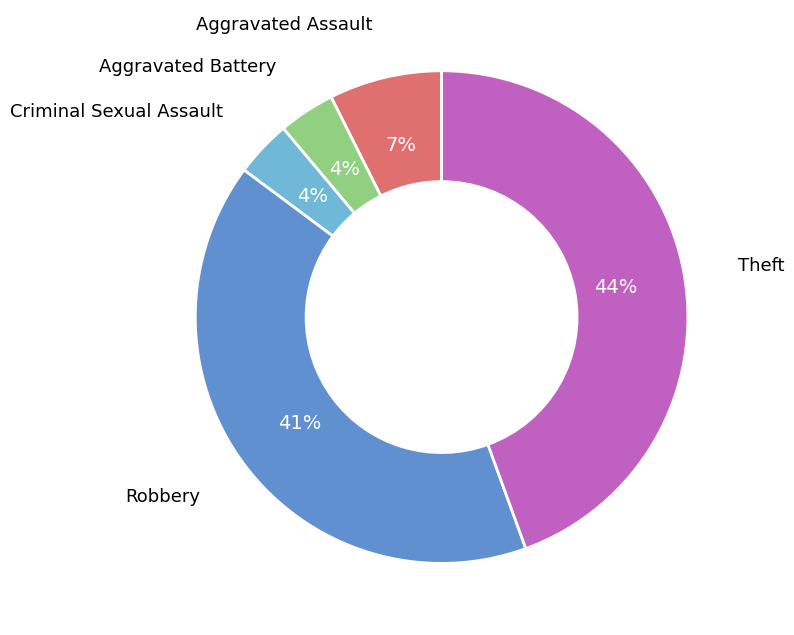

Combined, do Aggravated Battery and Criminal Sexual Assault account for over 50%?

No